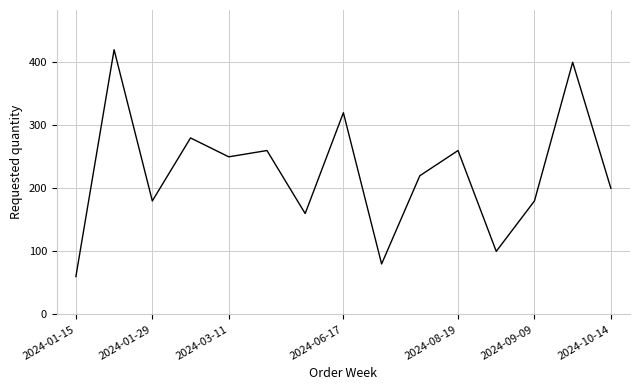

What is the maximum value shown in the chart?

420